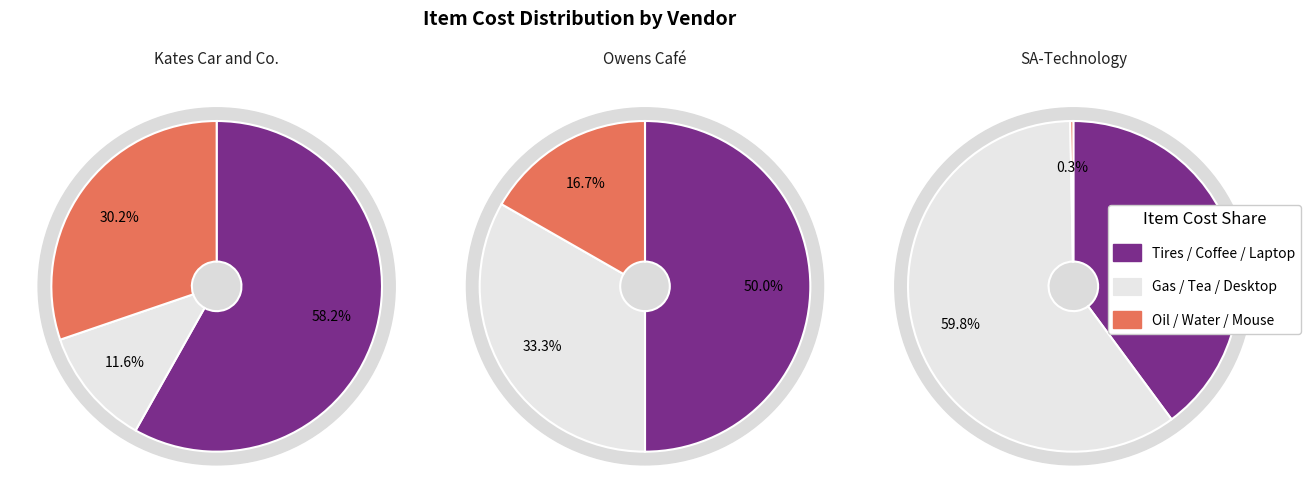

To the nearest percent, what is the average slice percentage?

33%